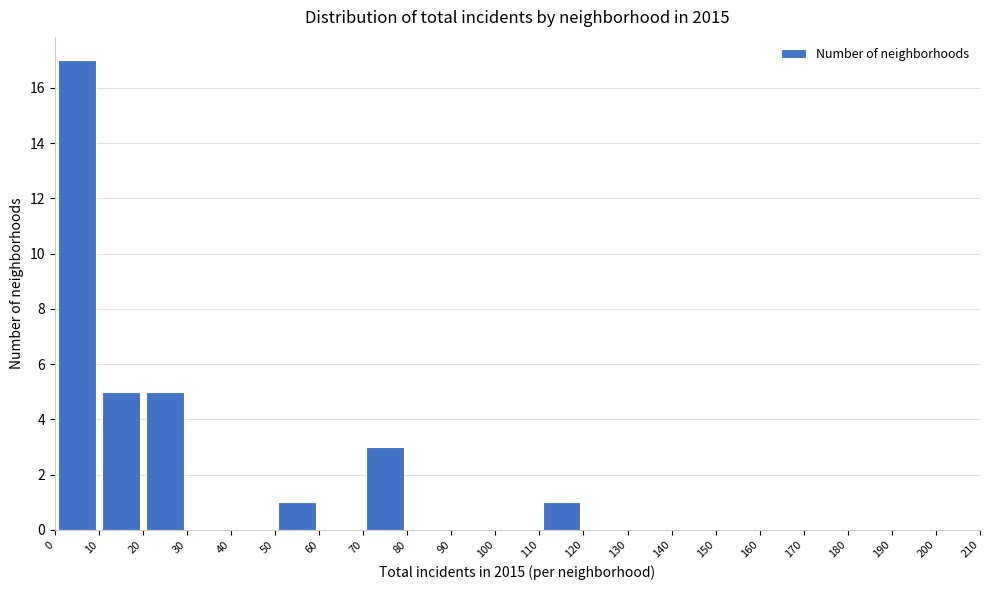

Reading left to right, transcribe this chart: for each bar, give the range it covers on the x-axis and its height. The values are not printed on the chart, so give them approximately, as read against the axis.

0 to 10: 17
10 to 20: 5
20 to 30: 5
30 to 40: 0
40 to 50: 0
50 to 60: 1
60 to 70: 0
70 to 80: 3
80 to 90: 0
90 to 100: 0
100 to 110: 0
110 to 120: 1
120 to 130: 0
130 to 140: 0
140 to 150: 0
150 to 160: 0
160 to 170: 0
170 to 180: 0
180 to 190: 0
190 to 200: 0
200 to 210: 0